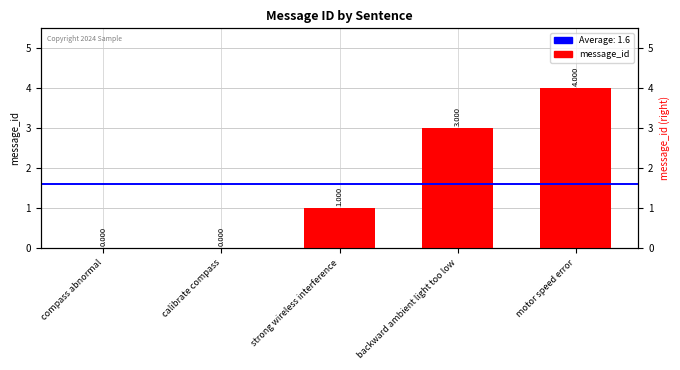

Between calibrate compass and motor speed error, which is larger?

motor speed error